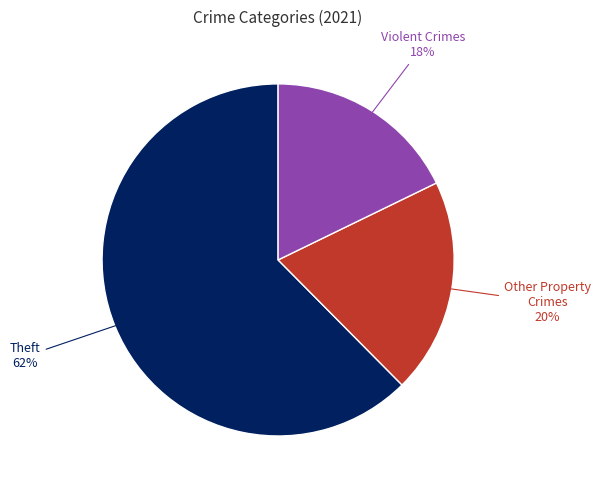

To the nearest percent, what is the average slice percentage?

33%